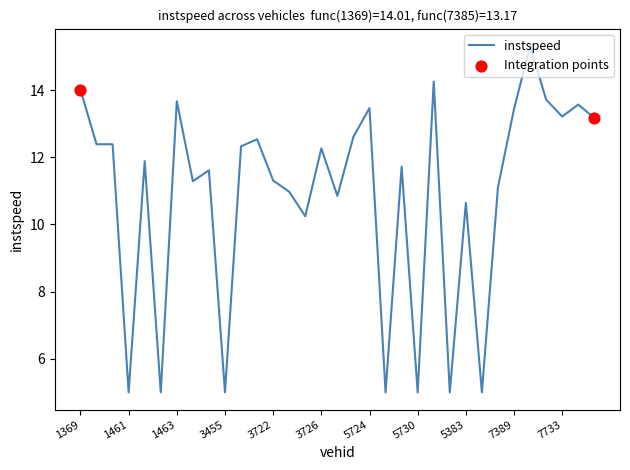

What is the smallest value displayed?

5.0